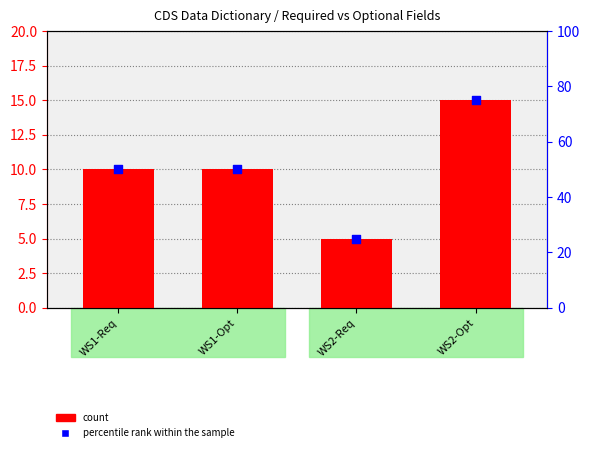

What are all the series names shown in the legend?

count, percentile rank within the sample